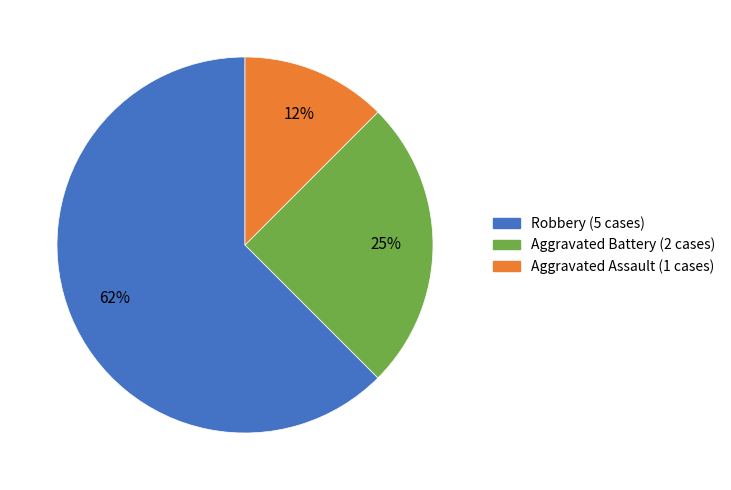

Is Aggravated Assault the majority of the pie?

No